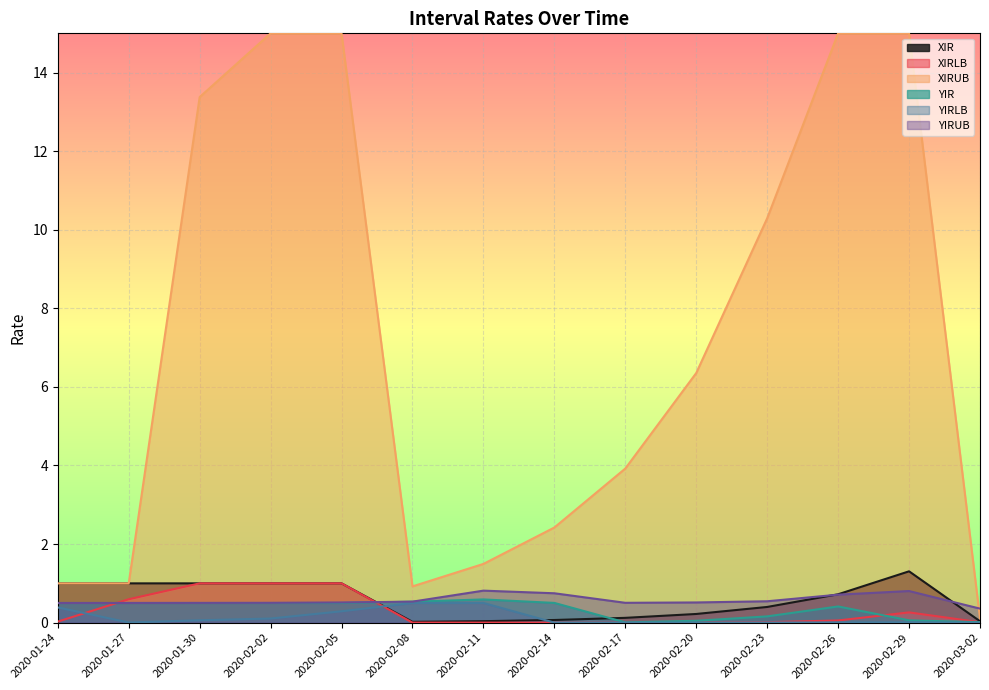

What is the difference between the YIRLB values at 2020-02-02 and 2020-02-29?

0.1